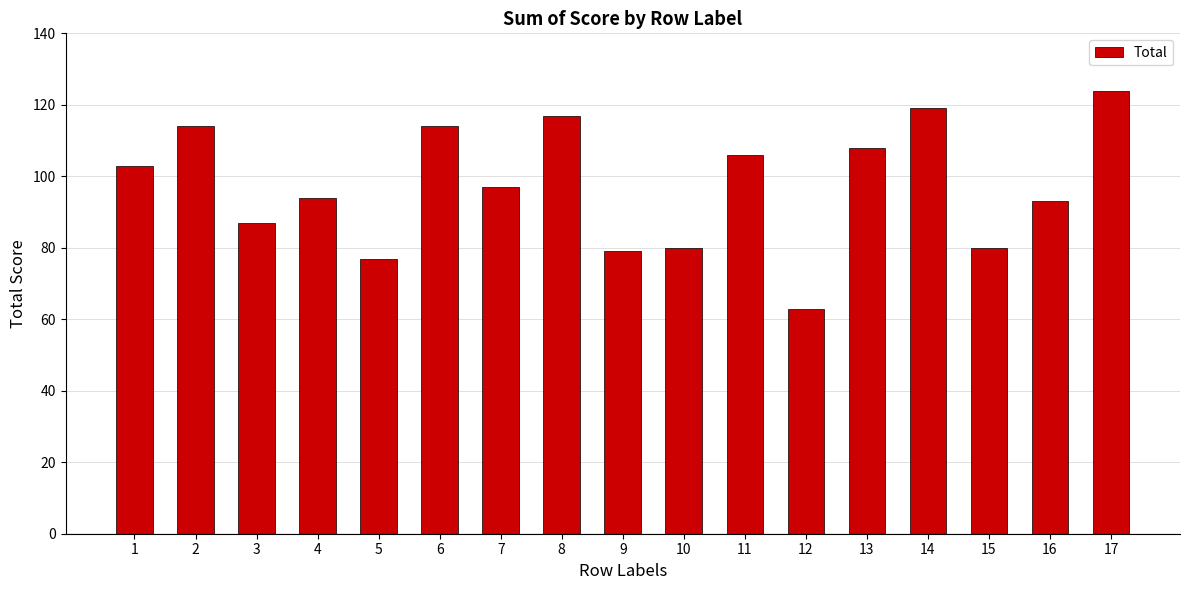

What is the sum of the values at 6 and 9?

193